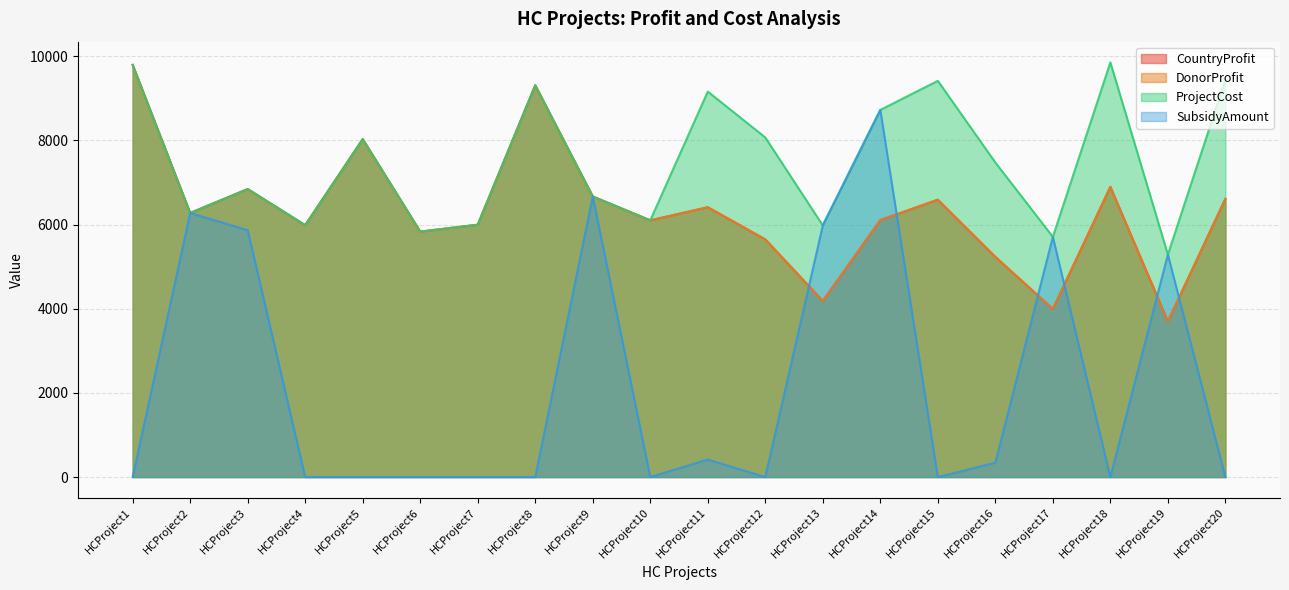

Where do DonorProfit and SubsidyAmount first cross each other?

HCProject12 and HCProject13